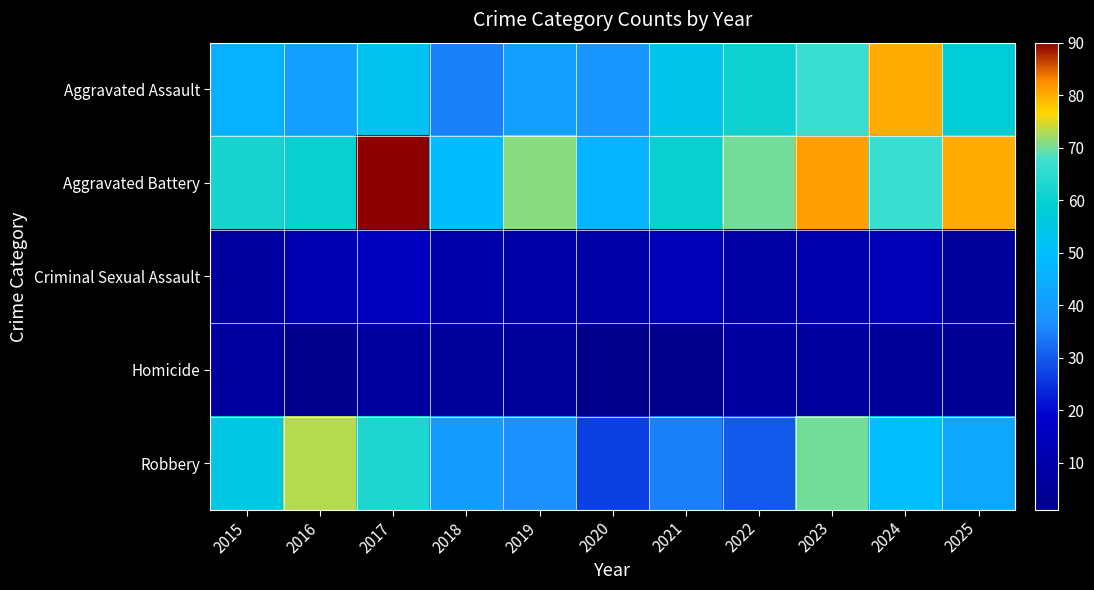

Reading left to right, what are all the values shown in this chart?

Aggravated Assault: 2015=46	2016=41	2017=53	2018=35	2019=41	2020=39	2021=54	2022=61	2023=67	2024=80	2025=58
Aggravated Battery: 2015=62	2016=60	2017=90	2018=49	2019=71	2020=47	2021=60	2022=70	2023=81	2024=67	2025=80
Criminal Sexual Assault: 2015=7	2016=12	2017=15	2018=10	2019=9	2020=9	2021=13	2022=8	2023=11	2024=13	2025=6
Homicide: 2015=7	2016=1	2017=7	2018=6	2019=6	2020=1	2021=1	2022=7	2023=7	2024=5	2025=4
Robbery: 2015=55	2016=73	2017=63	2018=40	2019=37	2020=27	2021=35	2022=30	2023=70	2024=50	2025=43